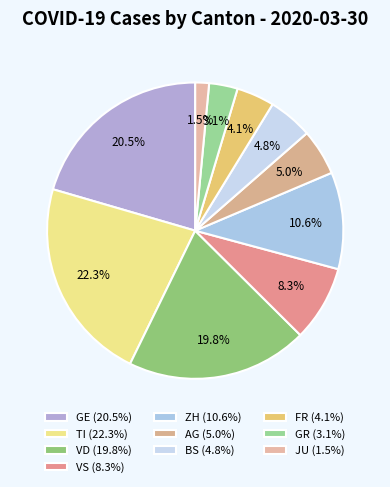

How many segments does this pie chart have?

10